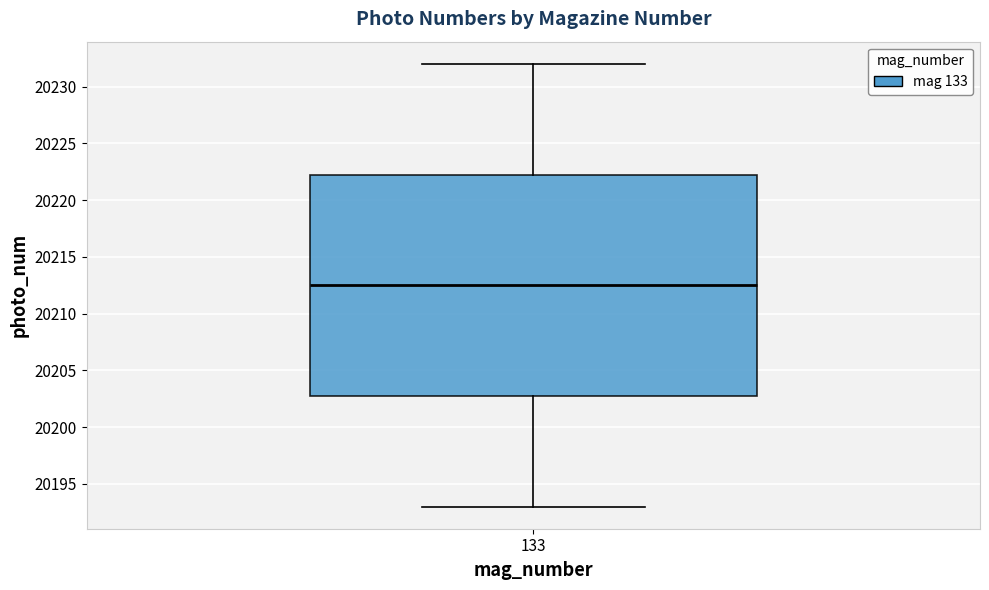

Transcribe this box plot: give where the median line is, the range the box spans, and where the two whiskers end, as read against the y-axis. The values are not printed on the chart, so give them approximately, as read against the axis.

median 20212.5, box 20203.0 to 20222.5, whiskers 20193.0 to 20232.0